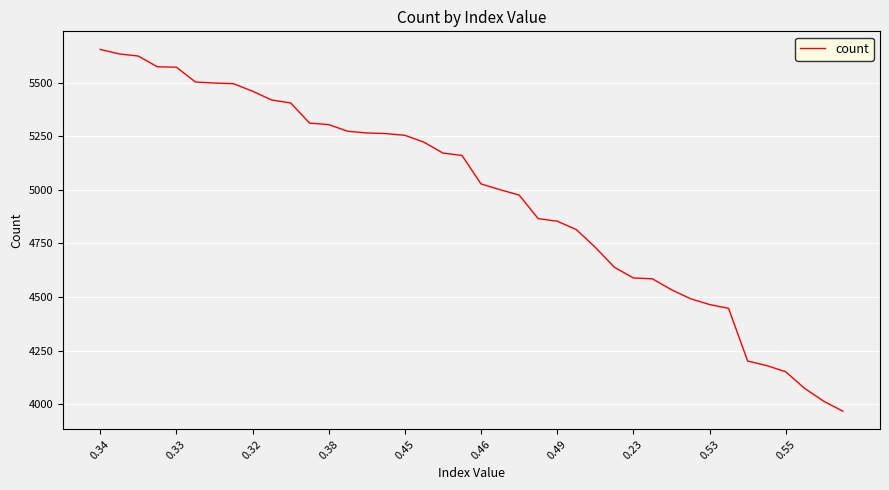

What is the difference between the maximum and minimum values?

1689